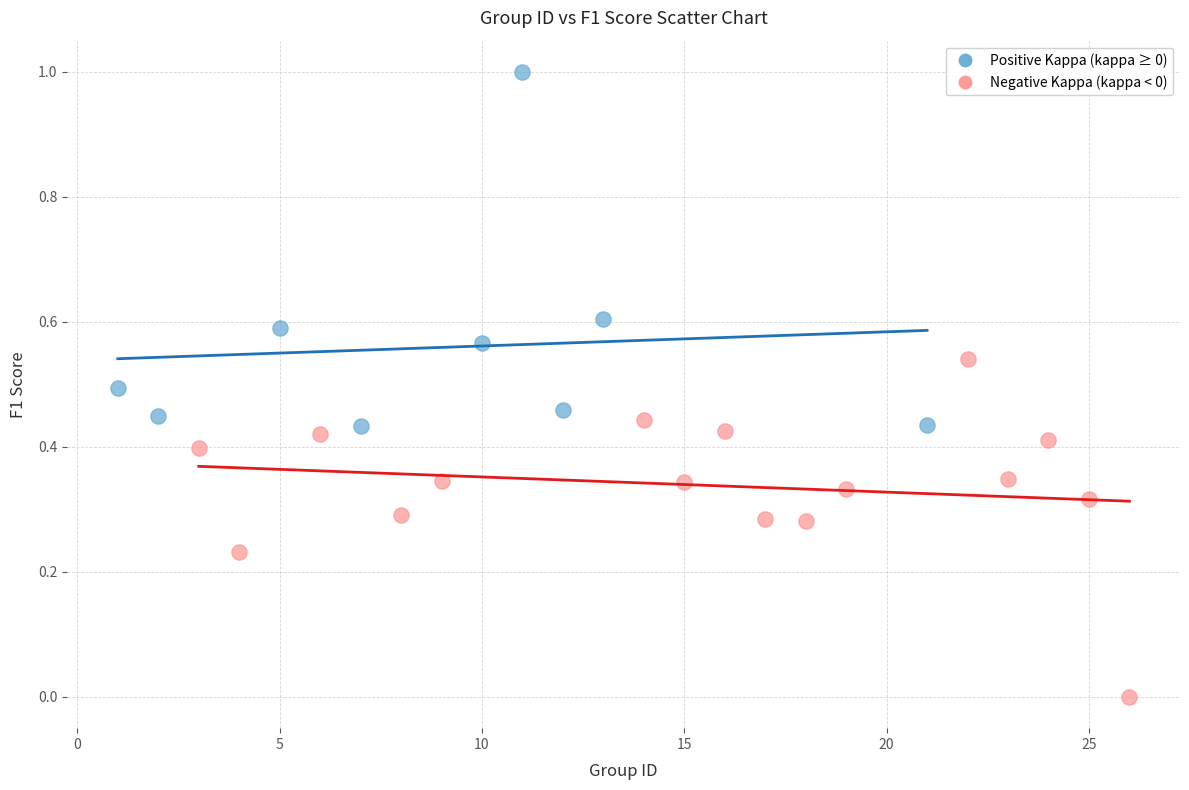

Which series contains the highest Y value?

Positive Kappa (kappa ≥ 0)